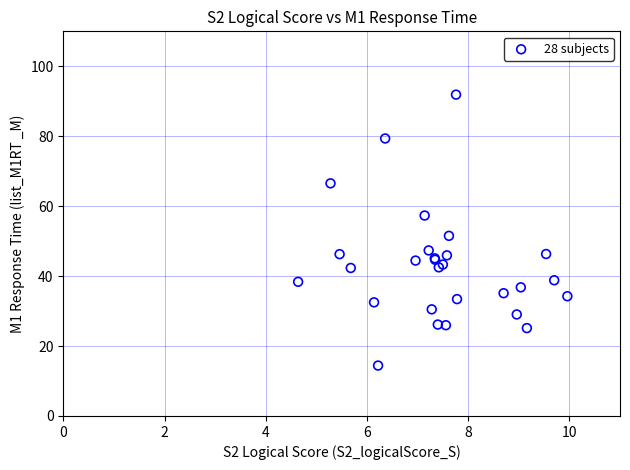

What Y value in the scatter plot is closest to 53?

51.5